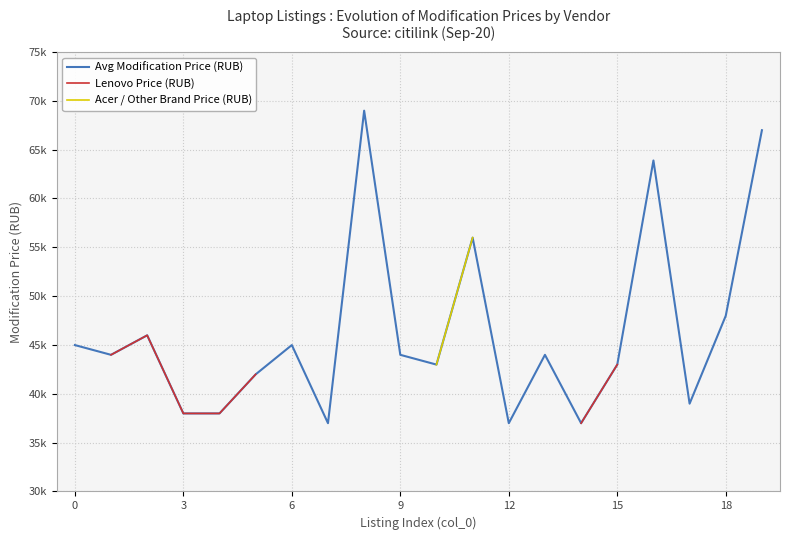

How many lines are shown in the chart?

3